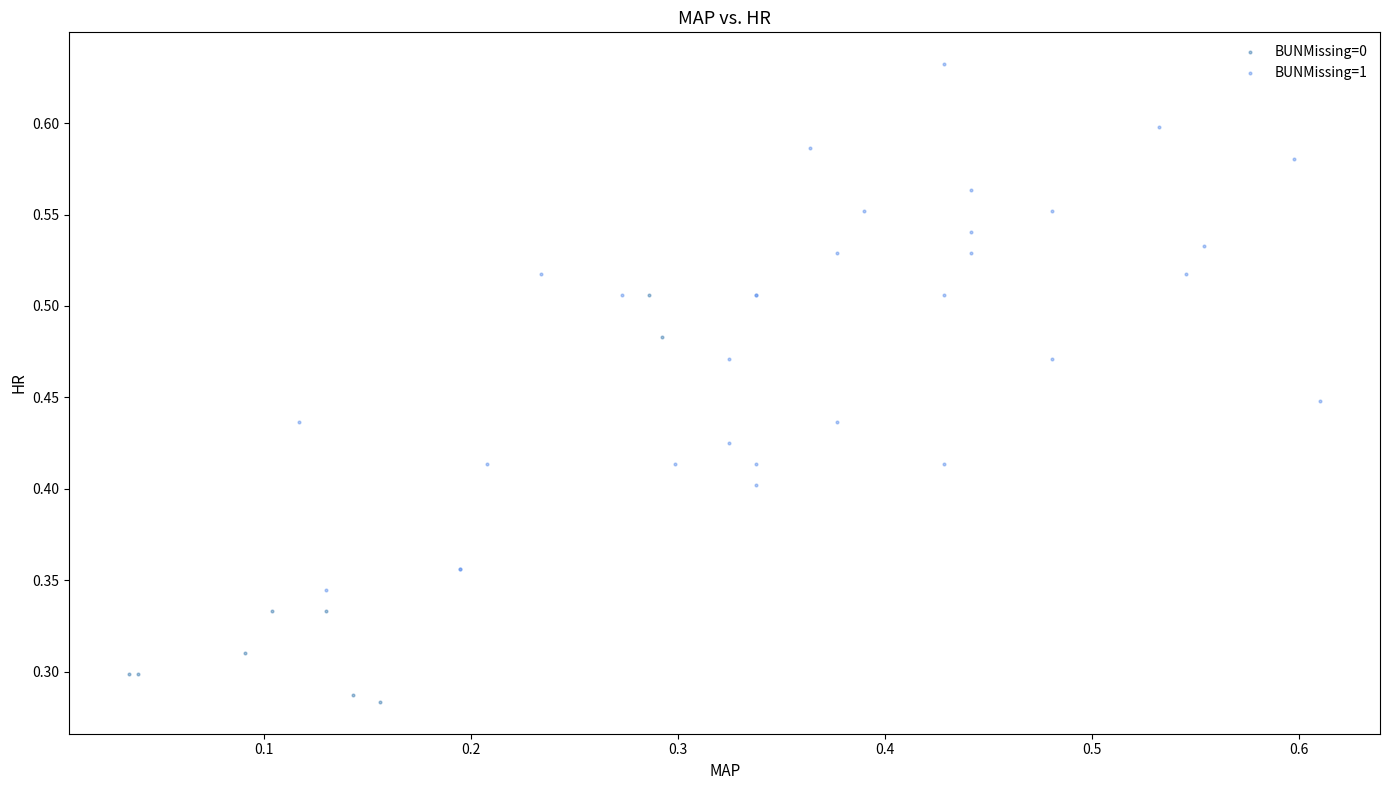

Which series has the widest spread of Y values?

BUNMissing=1